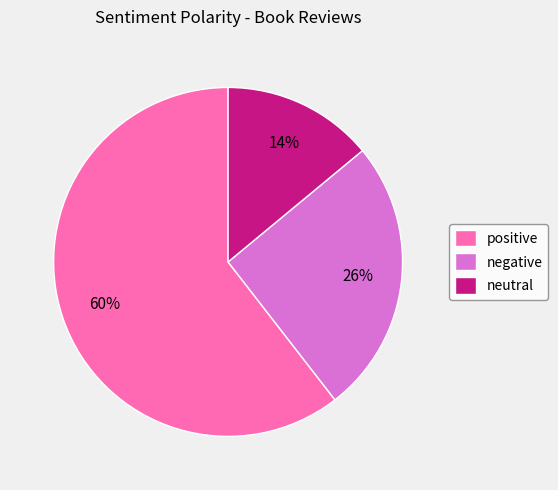

Rank the categories by value from highest to lowest.

positive, negative, neutral